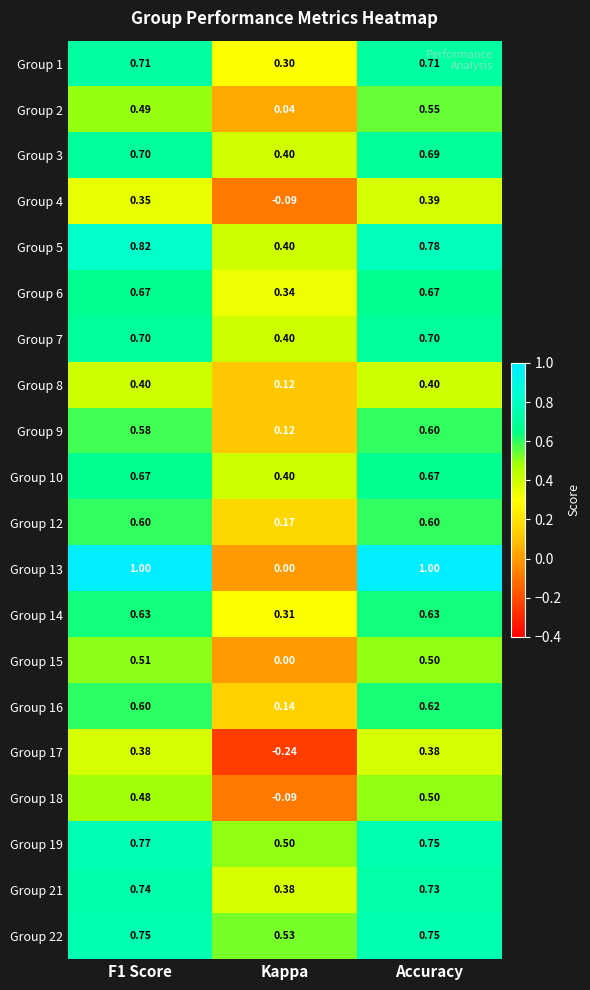

At which label is Group 7 closest to 0?

Kappa